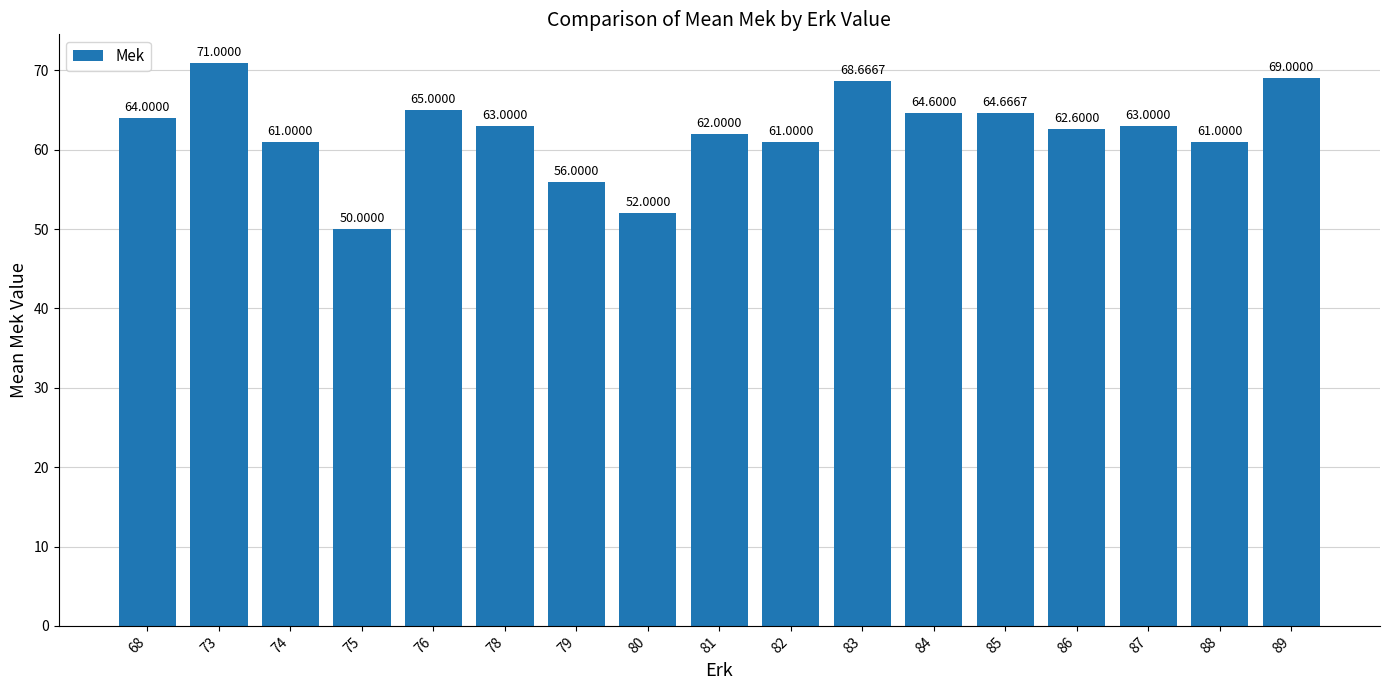

Reading left to right, what are all the values shown in this chart?

68=64.0	73=71.0	74=61.0	75=50.0	76=65.0	78=63.0	79=56.0	80=52.0	81=62.0	82=61.0	83=68.7	84=64.6	85=64.7	86=62.6	87=63.0	88=61.0	89=69.0